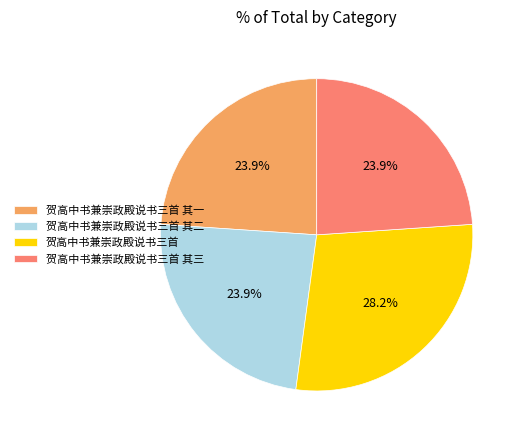

How much of the chart is everything except 贺高中书兼崇政殿说书三首?

71.8%